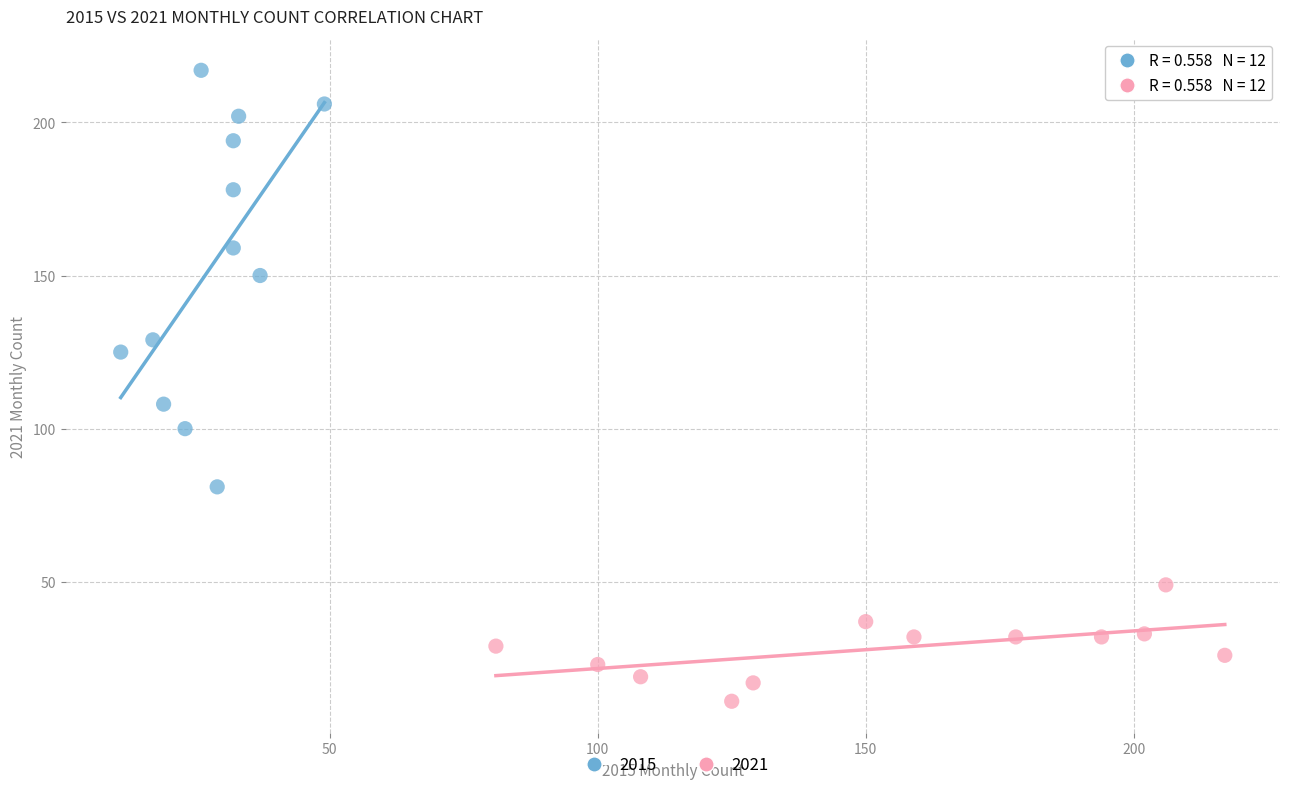

Which series has the widest spread of Y values?

2015